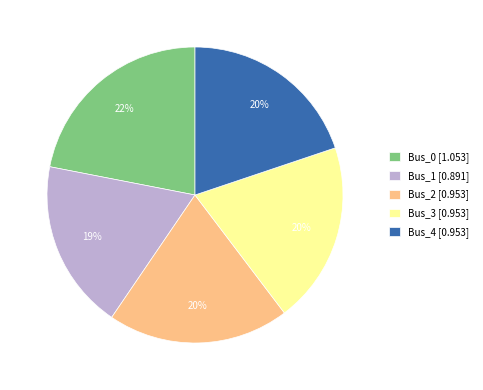

To the nearest percent, what portion does Bus_2 represent?

20%